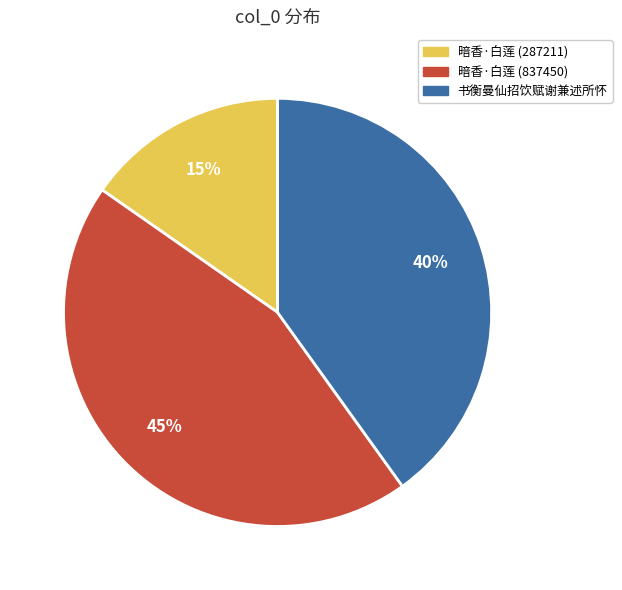

Is there any slice that represents more than half of the pie?

No